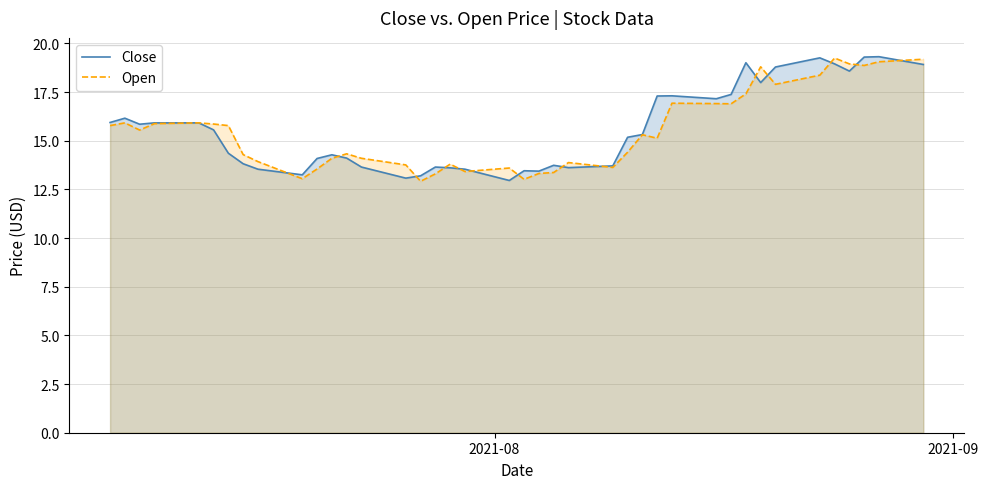

Which series has the largest total across all categories?

Close